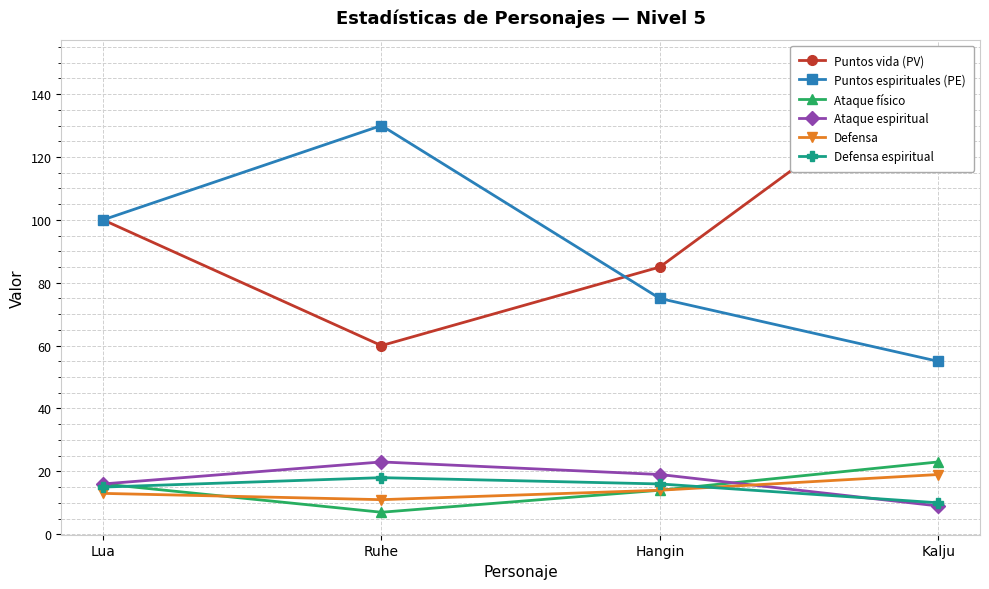

How many lines are shown in the chart?

6